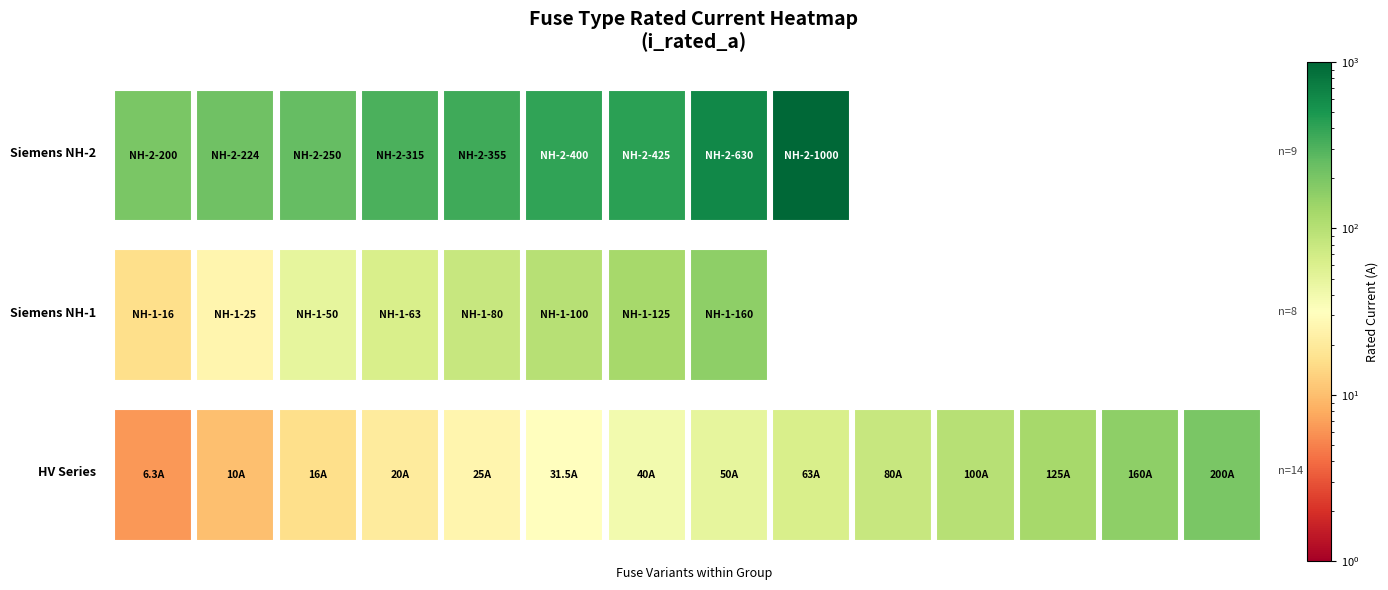

Which has a higher value, Siemens NH-1-16 or HV 100A?

HV 100A